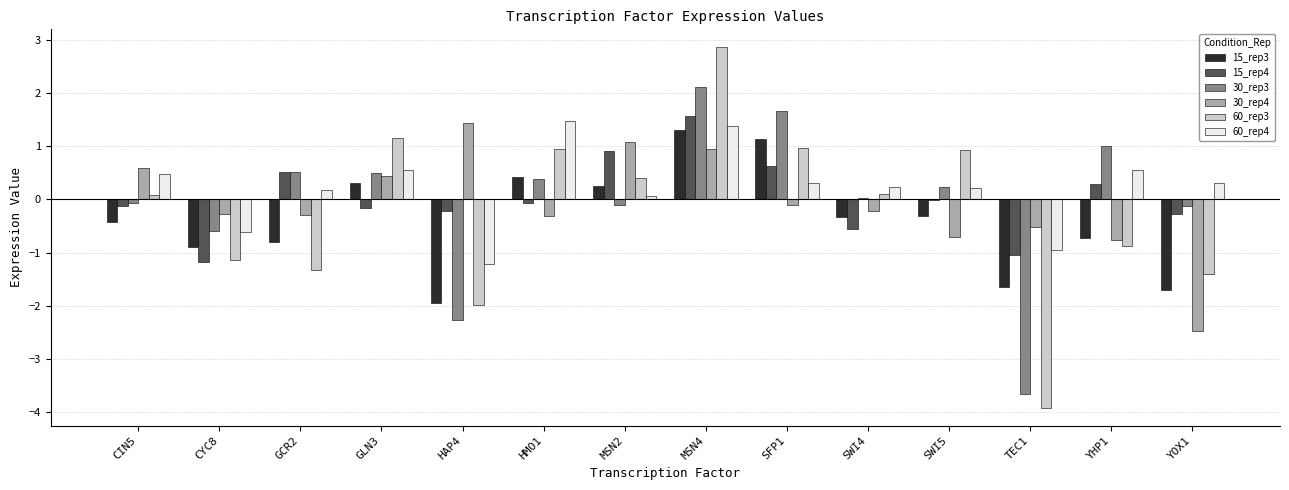

Where does the 30_rep3 series first go above 0?

GCR2